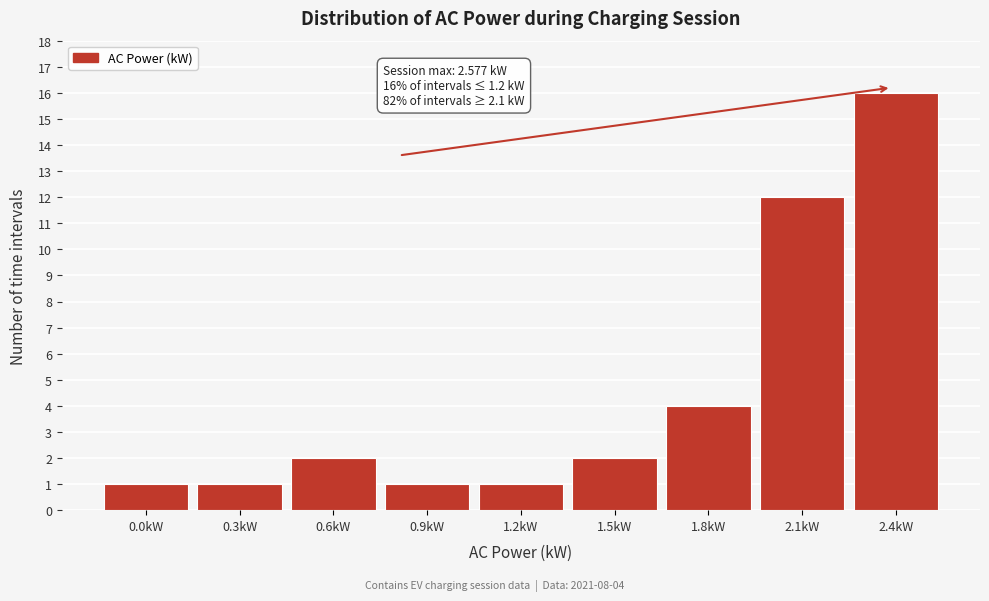

Reading left to right, transcribe all the data shown in this chart.

1	1	2	1	1	2	4	12	16